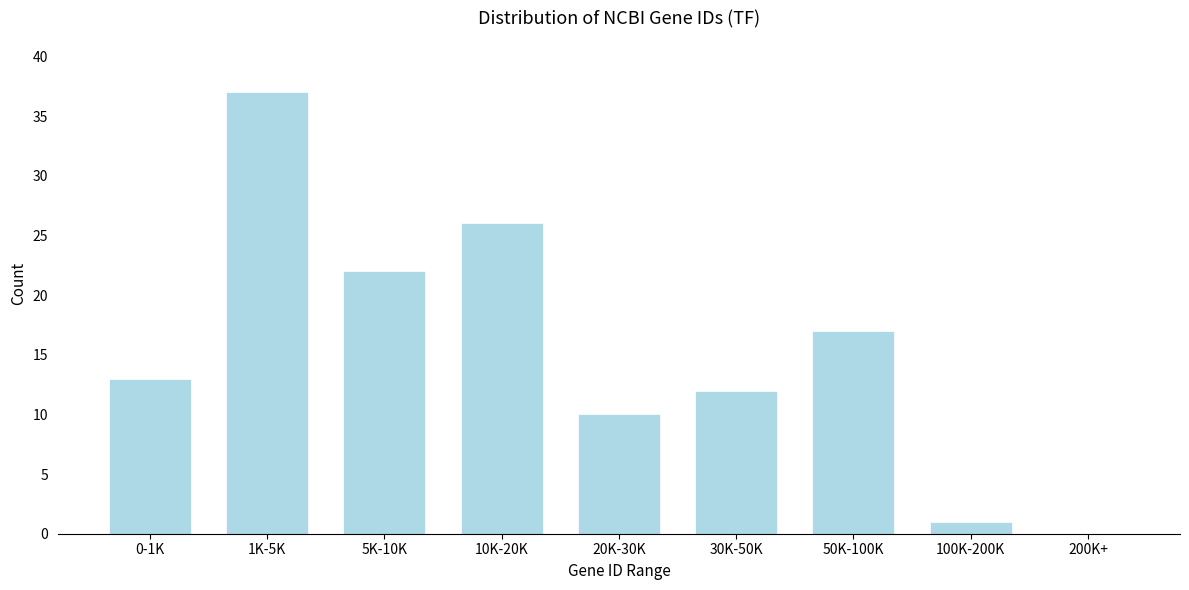

Reading left to right, transcribe all the data shown in this chart.

0-1K=13	1K-5K=37	5K-10K=22	10K-20K=26	20K-30K=10	30K-50K=12	50K-100K=17	100K-200K=1	200K+=0